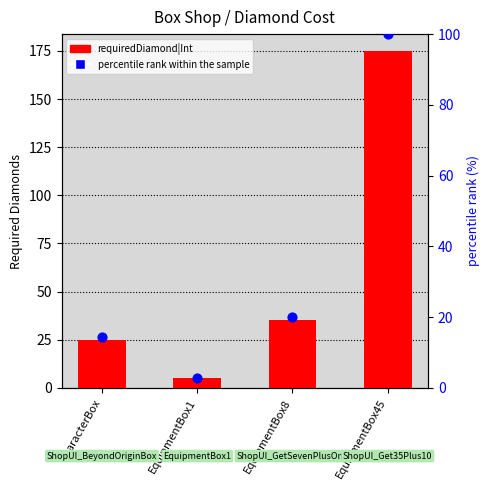

At which category is the sum across all series the highest?

EquipmentBox45